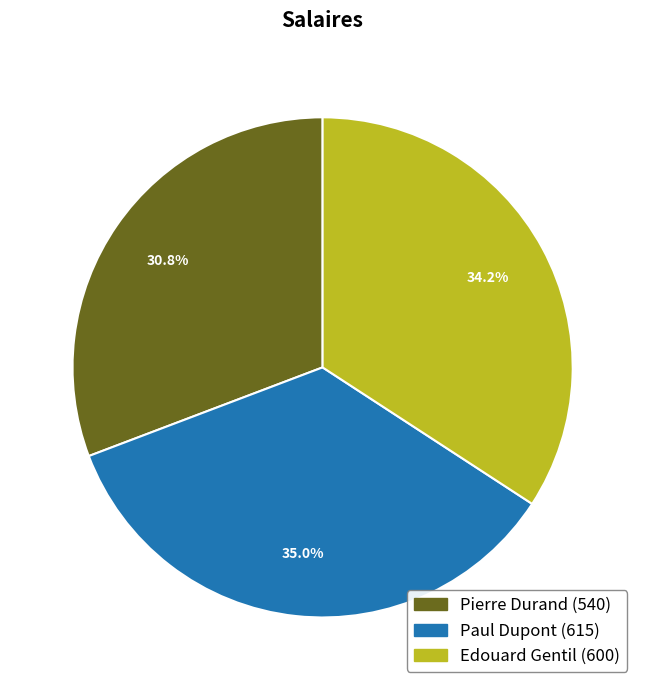

Which has a higher value, Edouard Gentil or Paul Dupont?

Paul Dupont